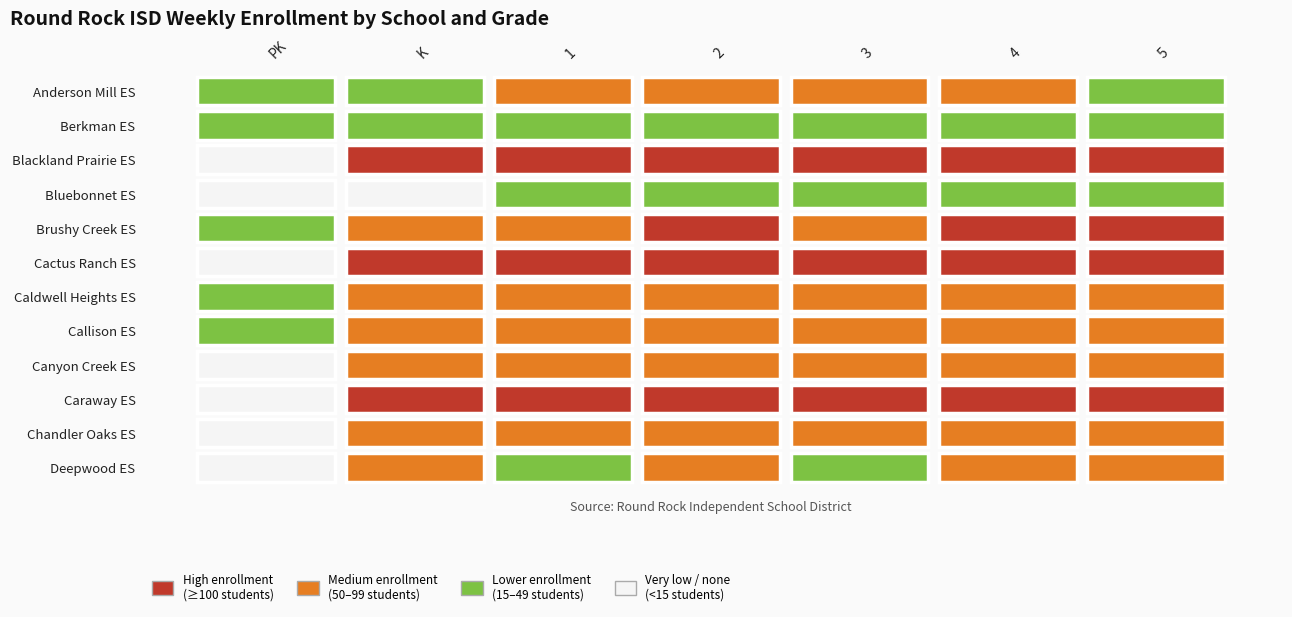

Reading right to left, extract all data points from this chart.

Anderson Mill ES: 49	63	54	56	60	41	23
Berkman ES: 43	35	30	47	36	42	34
Blackland Prairie ES: 137	127	149	119	109	119	0
Bluebonnet ES: 38	29	32	28	28	13	9
Brushy Creek ES: 133	117	88	131	99	81	16
Cactus Ranch ES: 167	207	151	137	121	134	0
Caldwell Heights ES: 90	78	94	71	81	73	29
Callison ES: 97	79	81	86	76	81	32
Canyon Creek ES: 68	79	69	56	64	55	0
Caraway ES: 115	113	101	125	113	118	0
Chandler Oaks ES: 98	88	93	77	89	98	0
Deepwood ES: 76	56	47	53	43	53	0